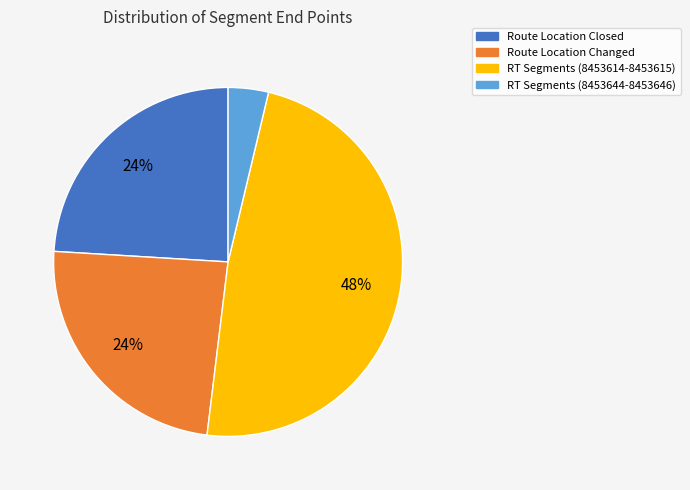

Does any single category account for the majority?

No